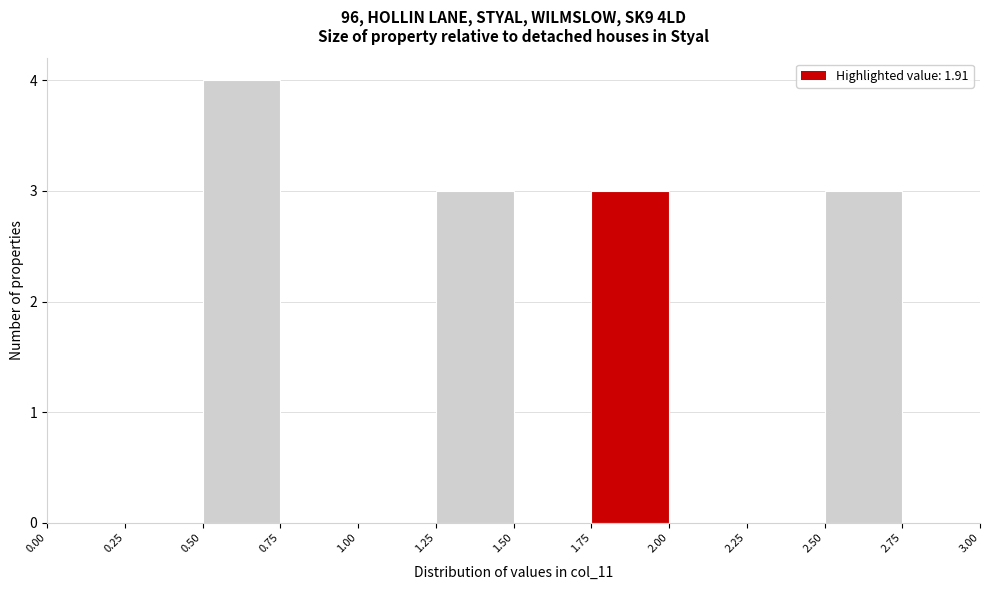

Which range on the x-axis has the tallest bar?

0.50 to 0.75